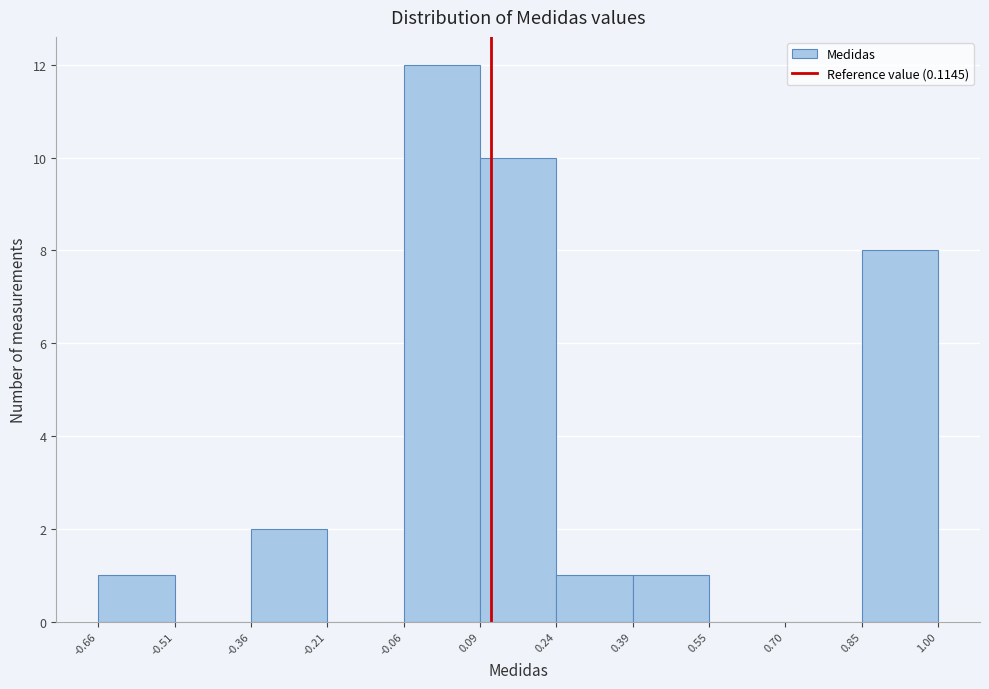

How tall is the bar that spans -0.66 to -0.51 on the x-axis? The values are not printed on the chart, so give them approximately, as read against the axis.

1